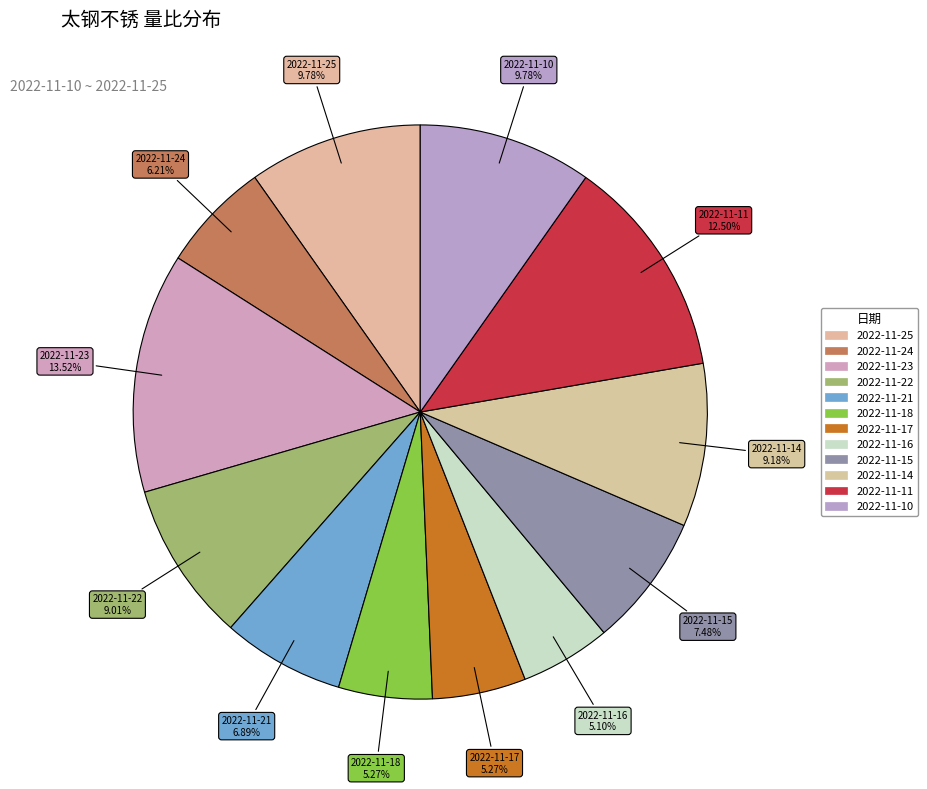

How many segments does this pie chart have?

12